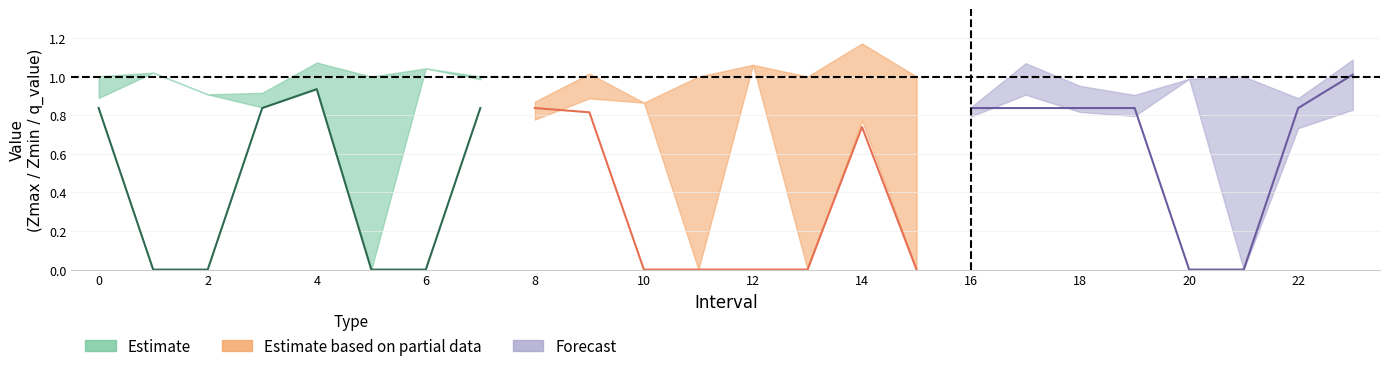

What is the value of the Zmin point at the 2nd from the left?

1.0